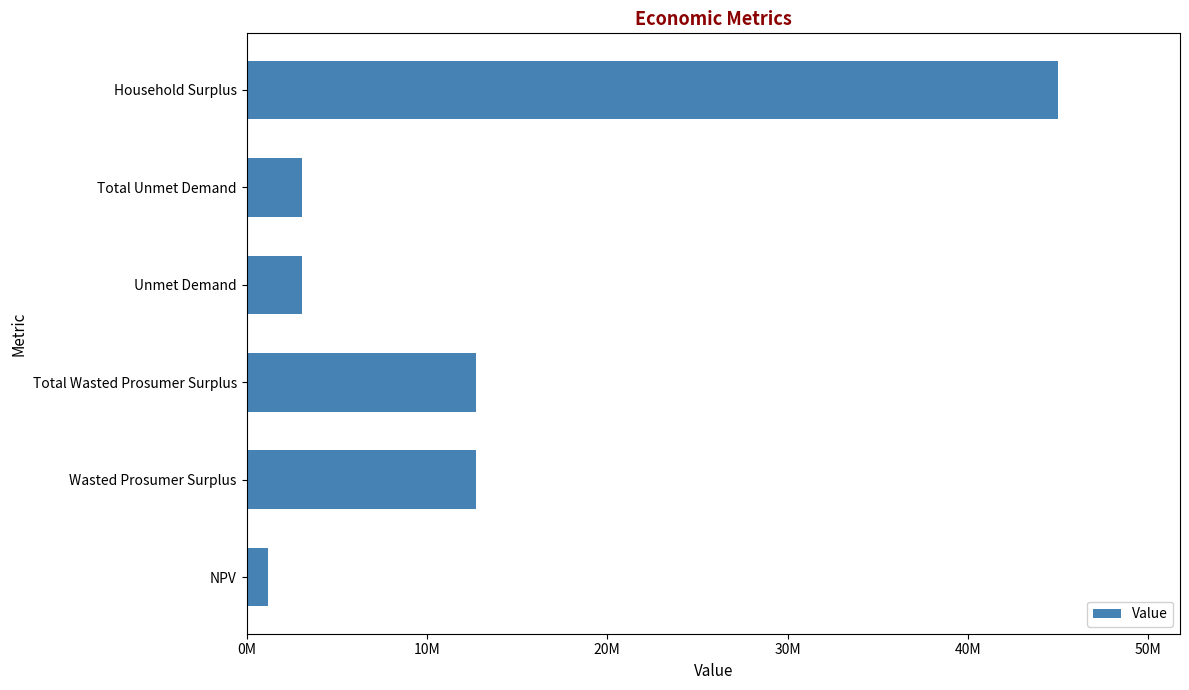

Does the chart contain any negative values?

No